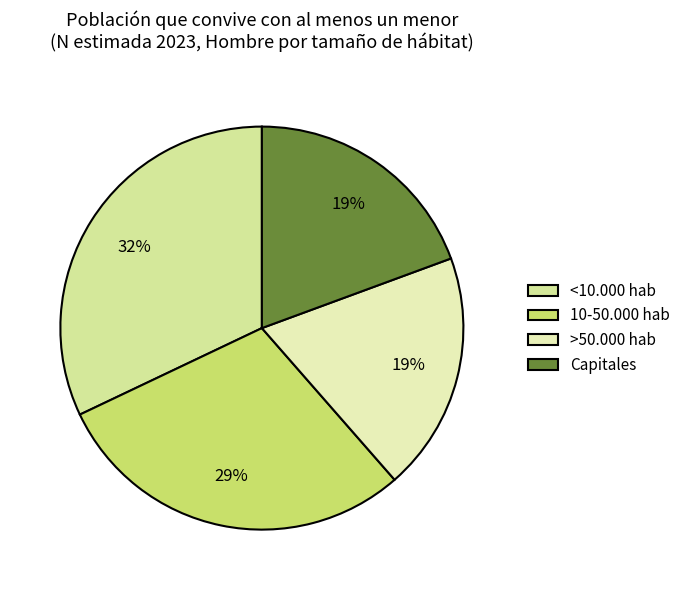

Count the number of slices in the pie.

4